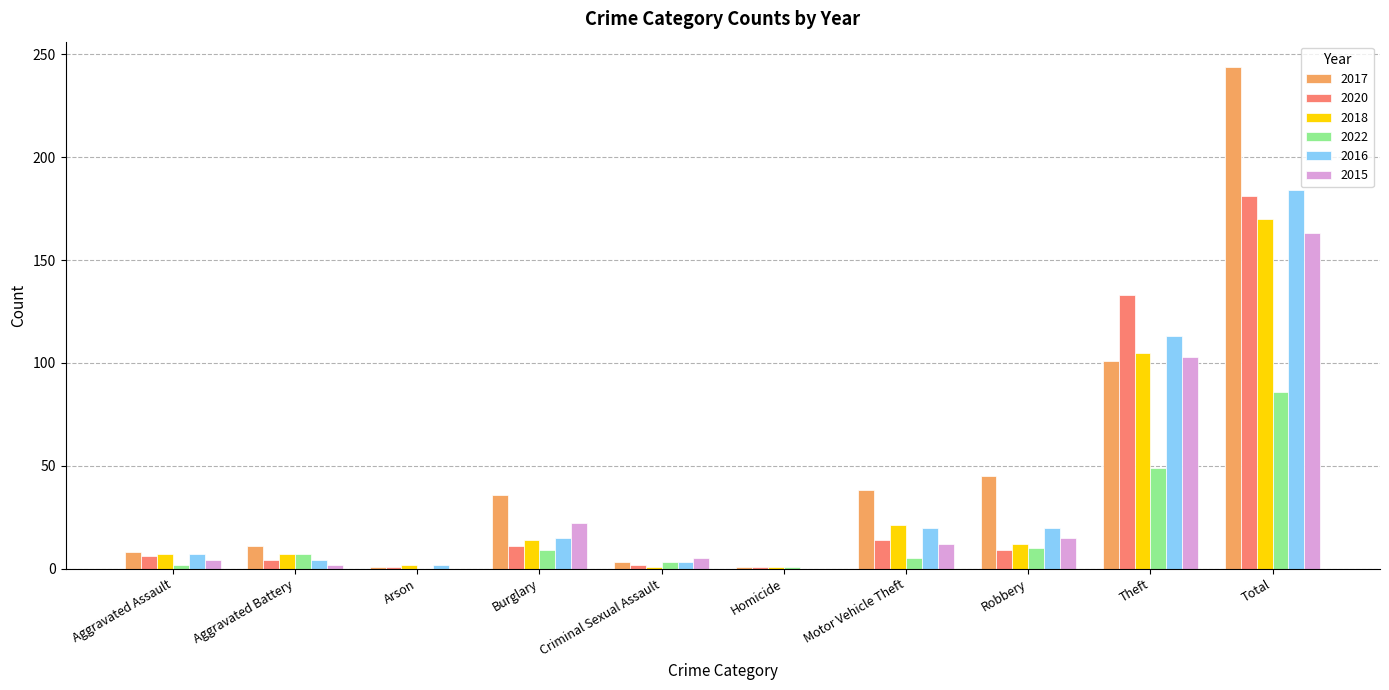

What are all the series names shown in the legend?

2017, 2020, 2018, 2022, 2016, 2015